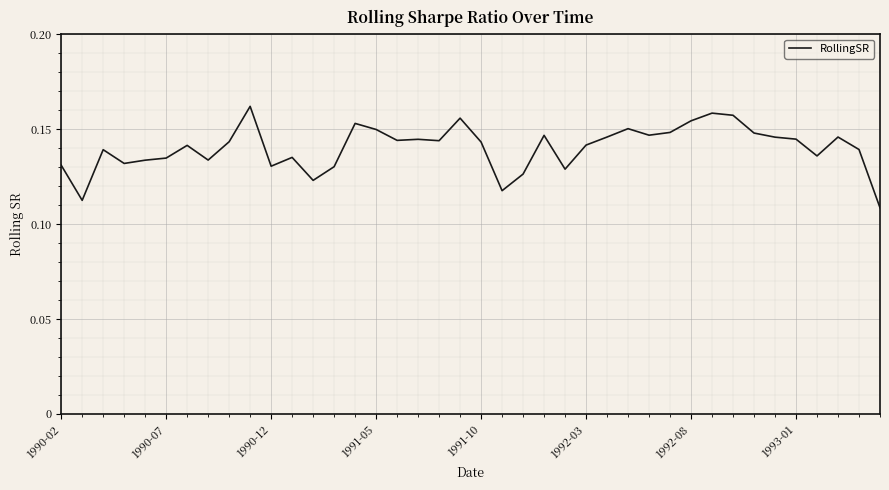

Does the chart display data point markers on the line(s)?

No